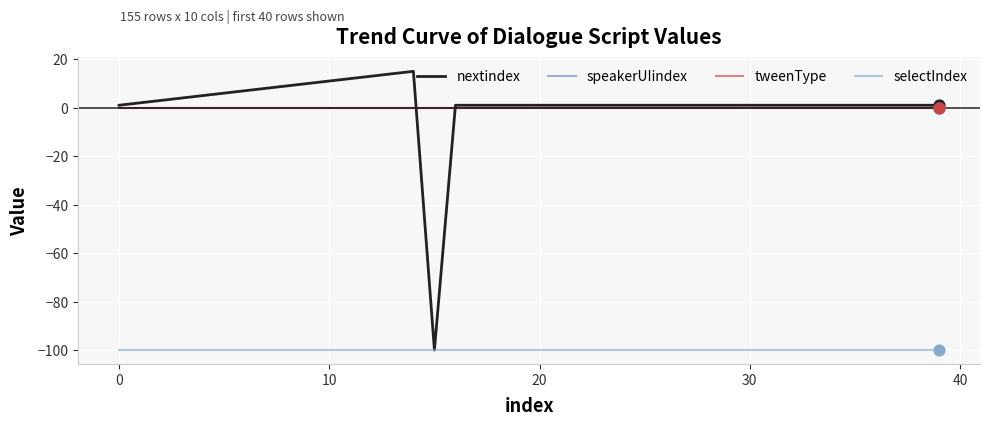

Does the chart have visible grid lines?

Yes